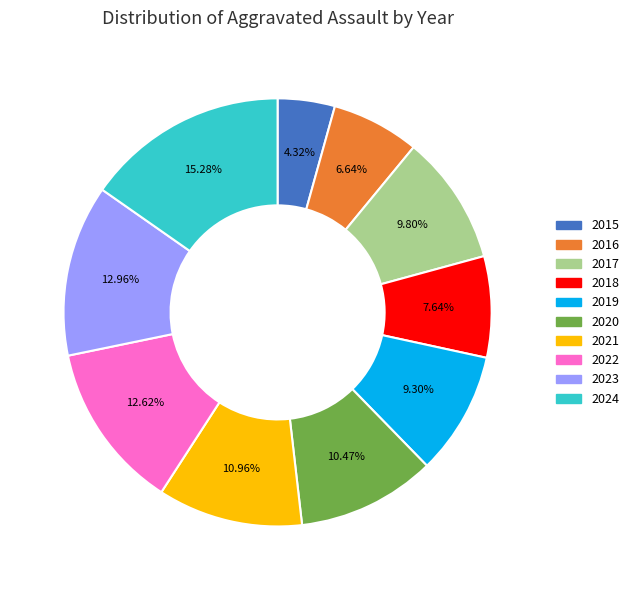

Does 2020 represent more than half of the total?

No